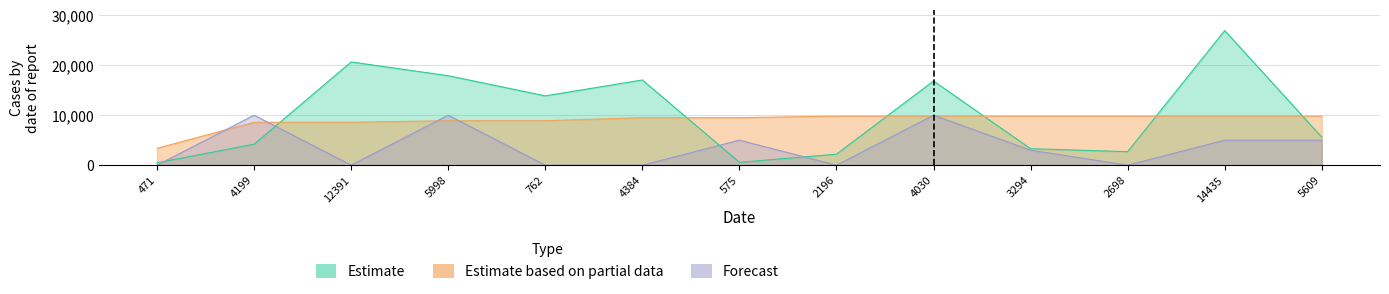

Reading left to right, list all the values displayed in this chart.

col_2: 471=471.0	4199=4199.0	12391=20659.0	5998=17911.0	762=13874.0	4384=17053.0	575=575.0	2196=2196.0	4030=16856.0	3294=3294.0	2698=2698.0	14435=26956.0	5609=5609.0
col_0: 471=3374.6	4199=8589.8	12391=8589.8	5998=8896.6	762=8896.6	4384=9510.2	575=9510.2	2196=9817.0	4030=9817.0	3294=9817.0	2698=9817.0	14435=9817.0	5609=9817.0
col_3: 471=0.0	4199=10000.0	12391=0.0	5998=10000.0	762=0.0	4384=0.0	575=5000.0	2196=0.0	4030=10000.0	3294=3000.0	2698=0.0	14435=5000.0	5609=5000.0